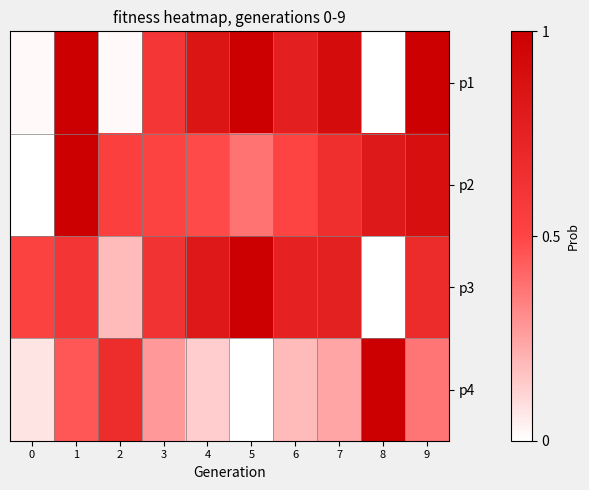

At 7, list the series in order from largest to smallest.

p1, p3, p2, p4